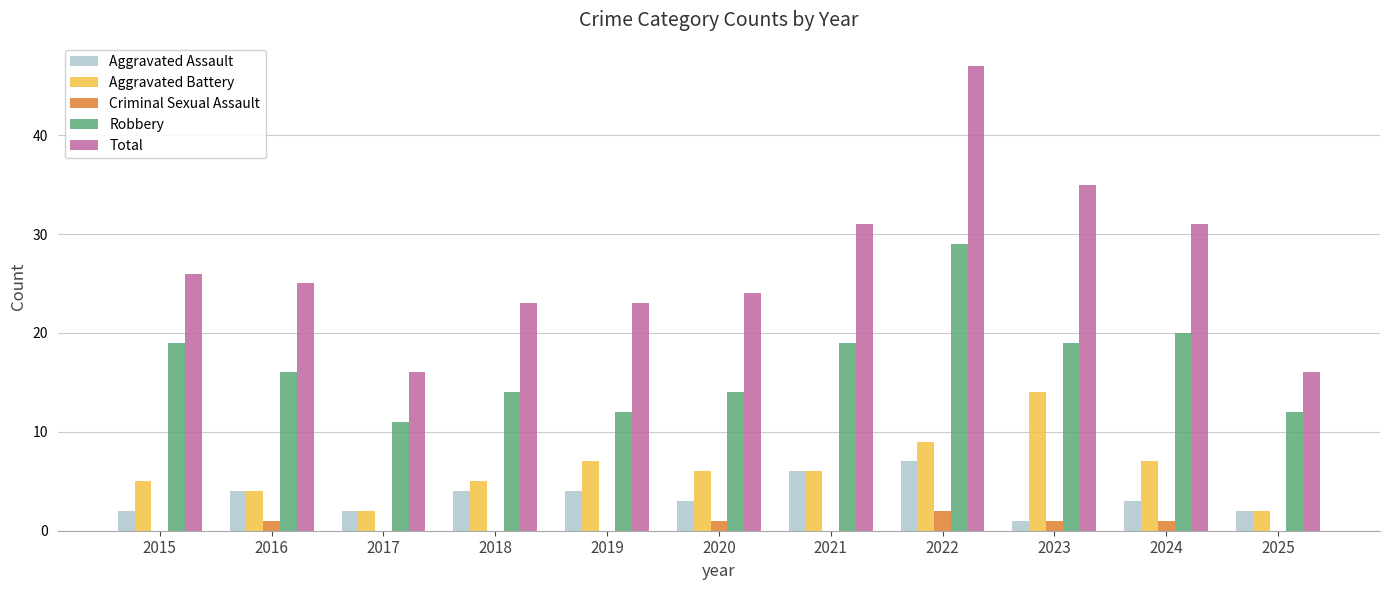

Which series has the largest range (max minus min)?

Total